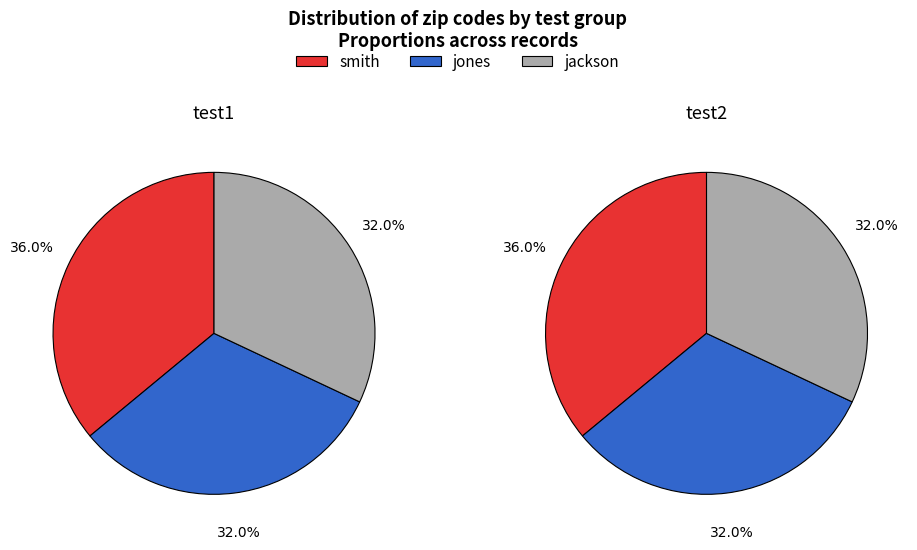

Is it true that jones is 26% of the pie?

False